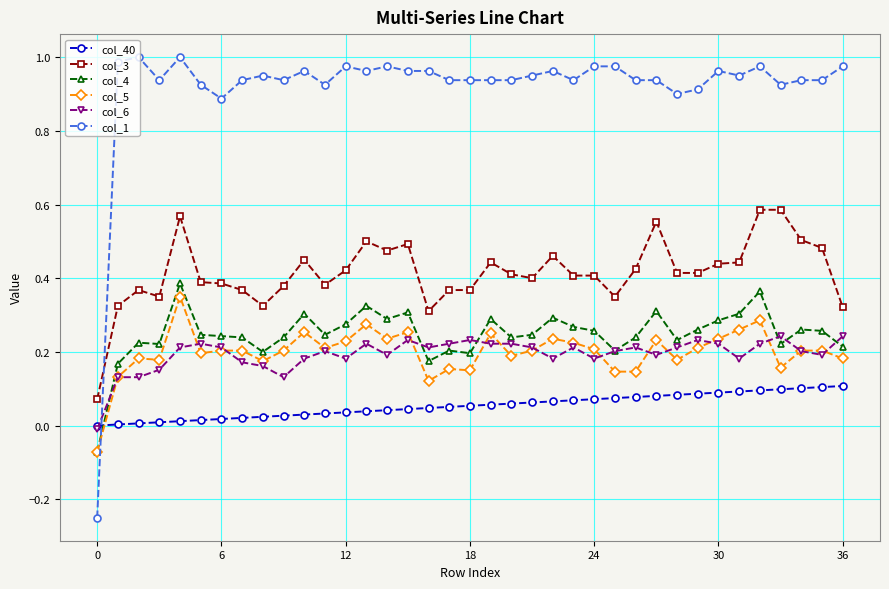

Which series ends up on top after the final intersection of col_40 and col_4?

col_4